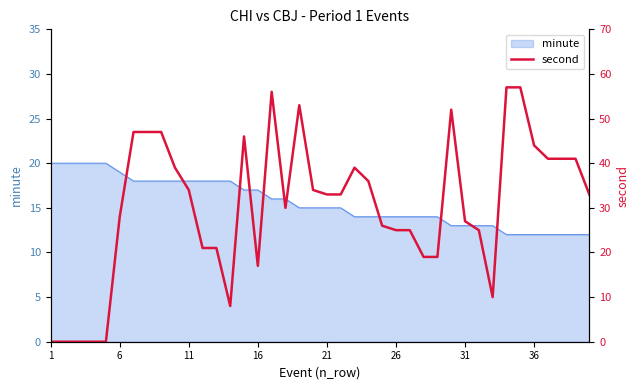

Is it true that minute equals 33 at 6?

False